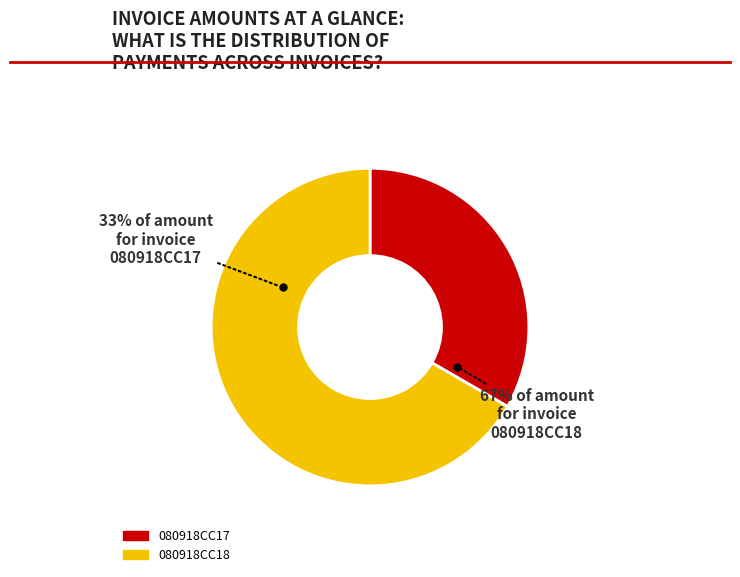

To the nearest percent, what is the combined percentage of 080918CC17 and 080918CC18?

100%